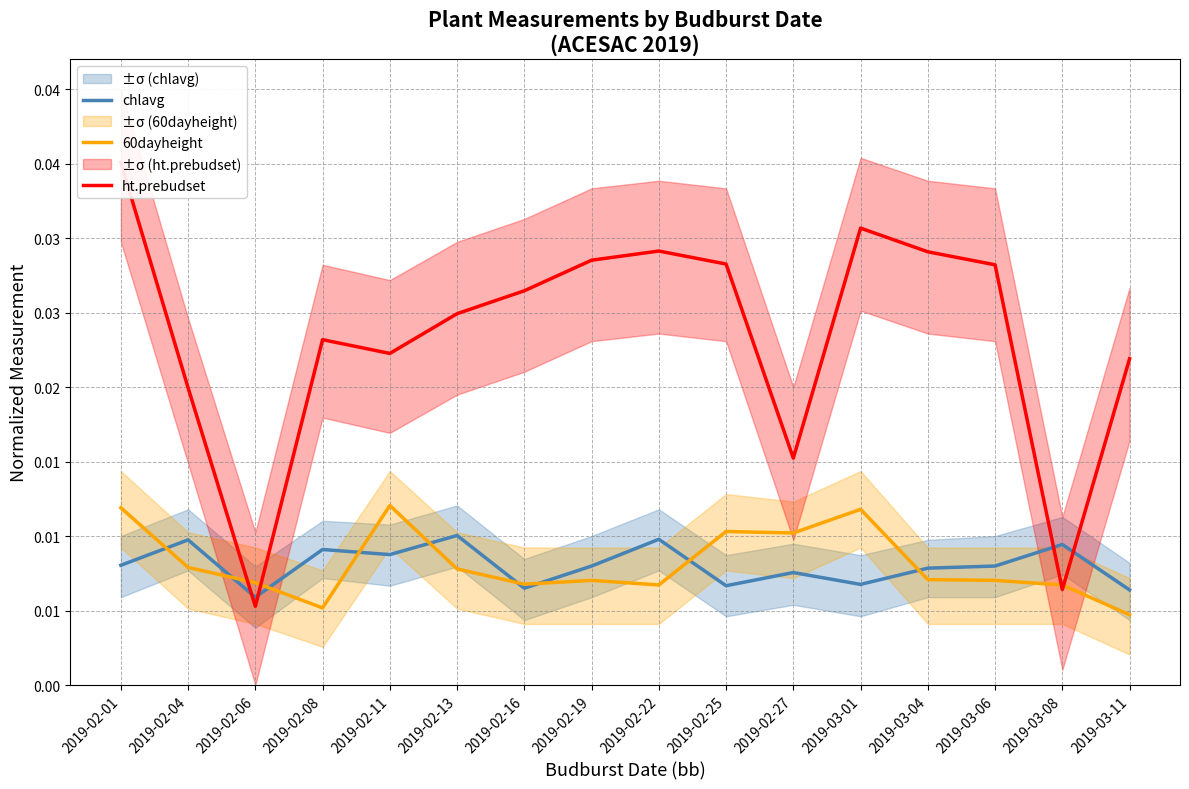

List the series in order of their peak value, highest first.

ht.prebudset, 60dayheight, chlavg